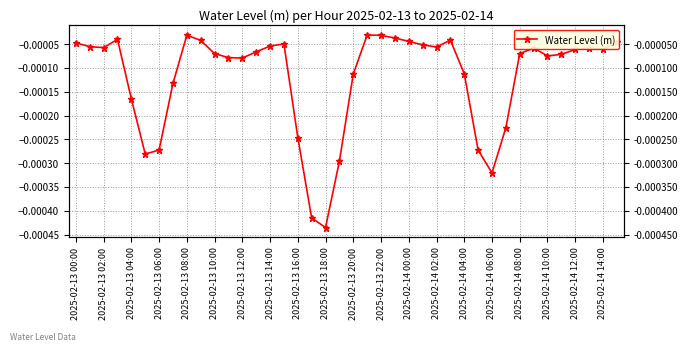

How many points are lower than both their immediate neighbors (excluding endpoints)?

8